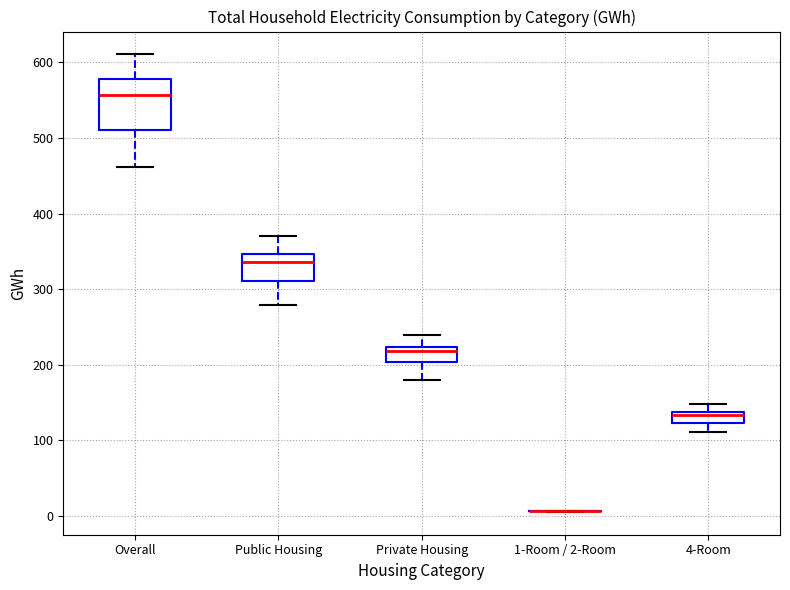

Which box is the tallest, from its lower edge to its upper edge?

Overall